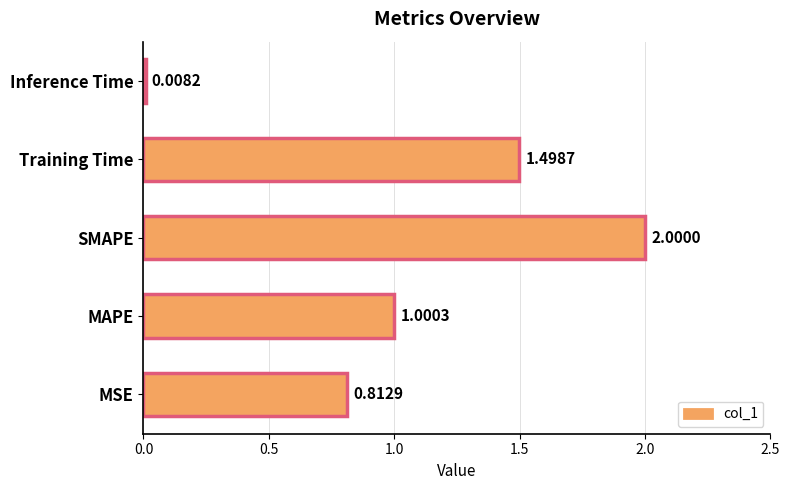

Where is the data nearest to the value 1?

MAPE